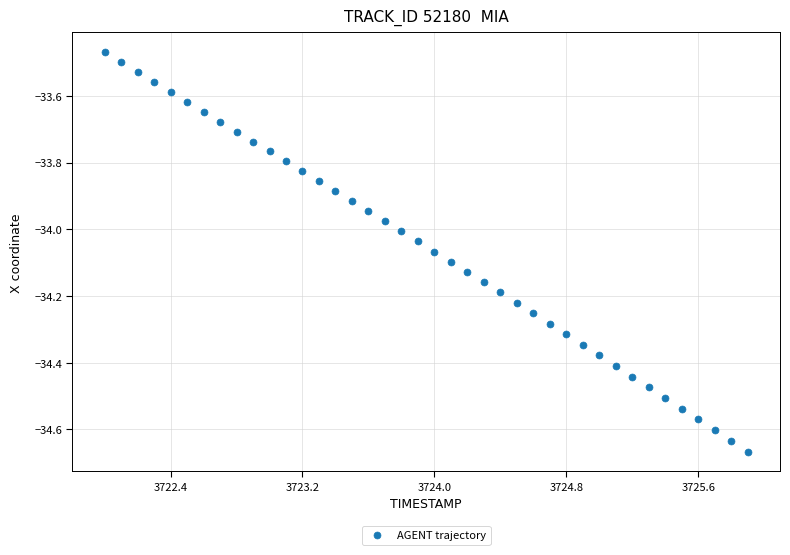

What is the range of X values (max minus min)?

3.9